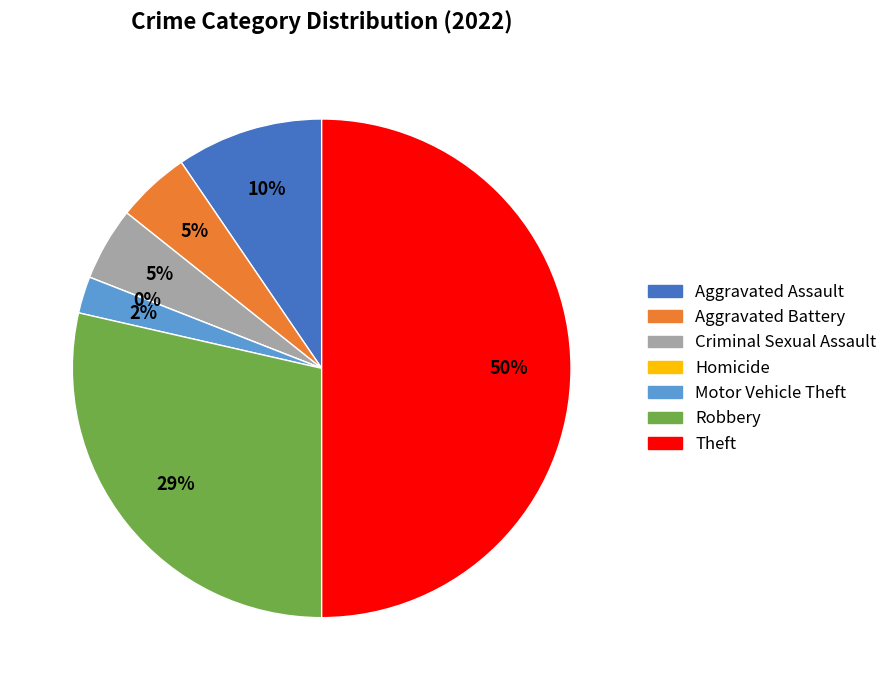

What is the ratio of the value at Theft to the value at Motor Vehicle Theft?

21.0